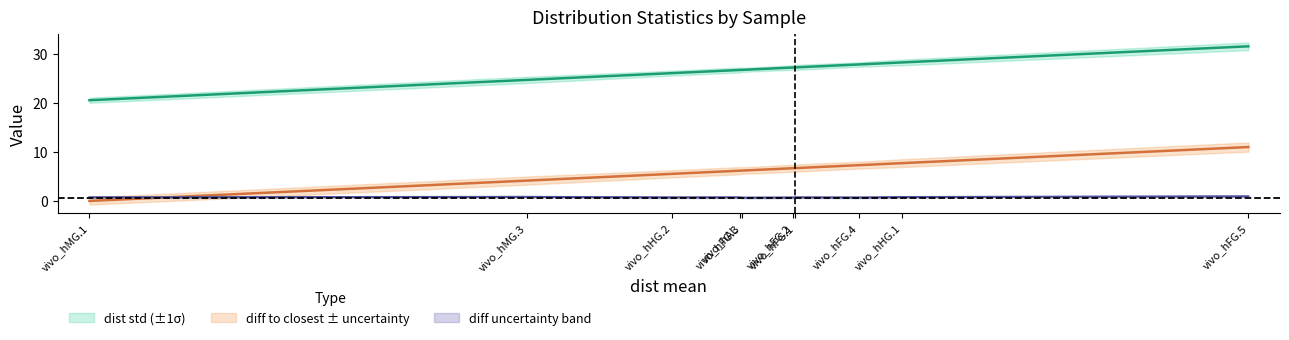

What is the difference between the second highest and second lowest values in the dist_mean series?

3.6